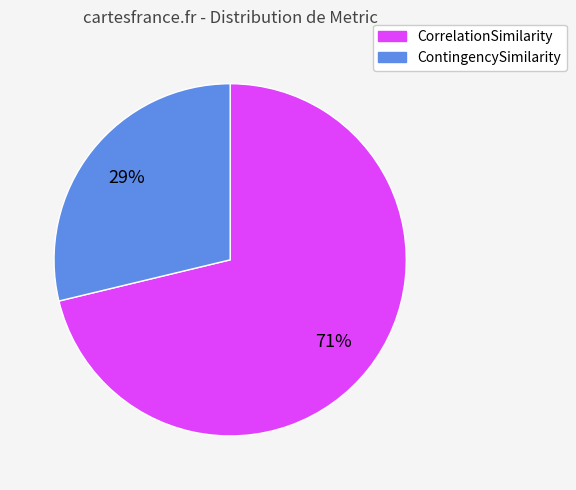

Combined, do CorrelationSimilarity and ContingencySimilarity account for over 50%?

Yes